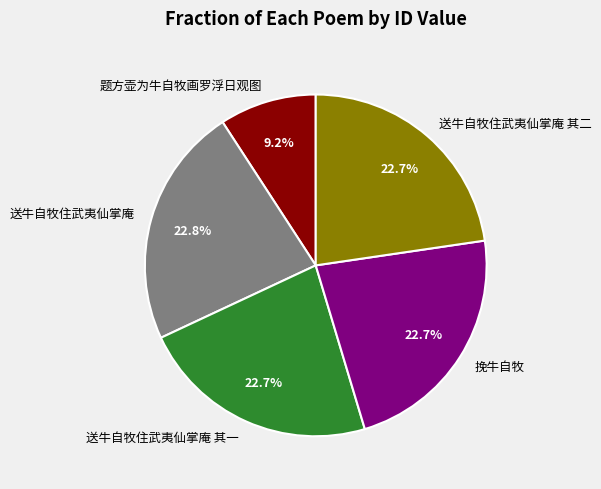

To the nearest percent, what is the difference between the largest and smallest slice percentages?

14%